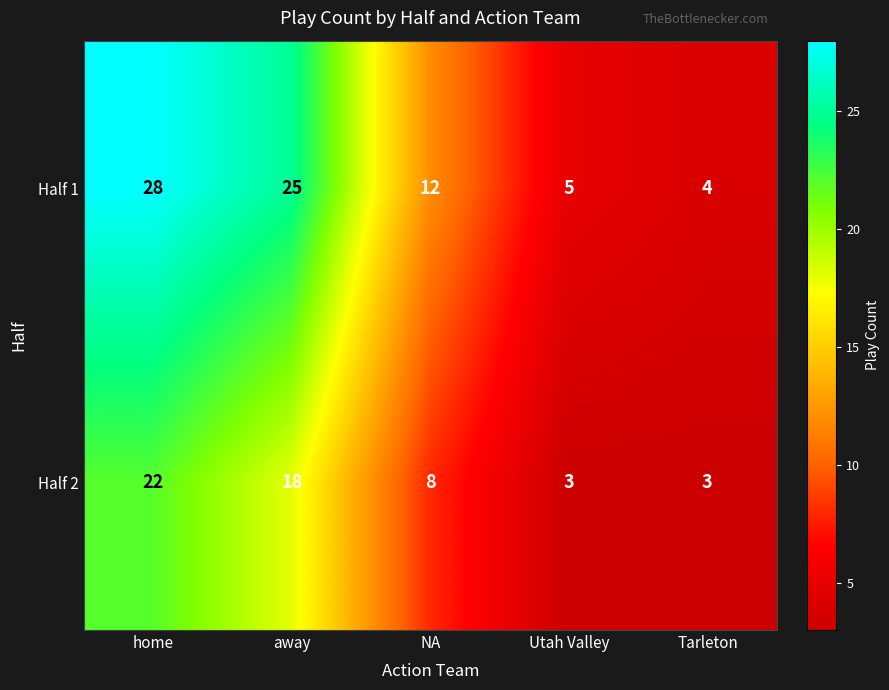

Reading right to left, list all the values displayed in this chart.

Half 1: Tarleton=4	Utah Valley=5	NA=12	away=25	home=28
Half 2: Tarleton=3	Utah Valley=3	NA=8	away=18	home=22